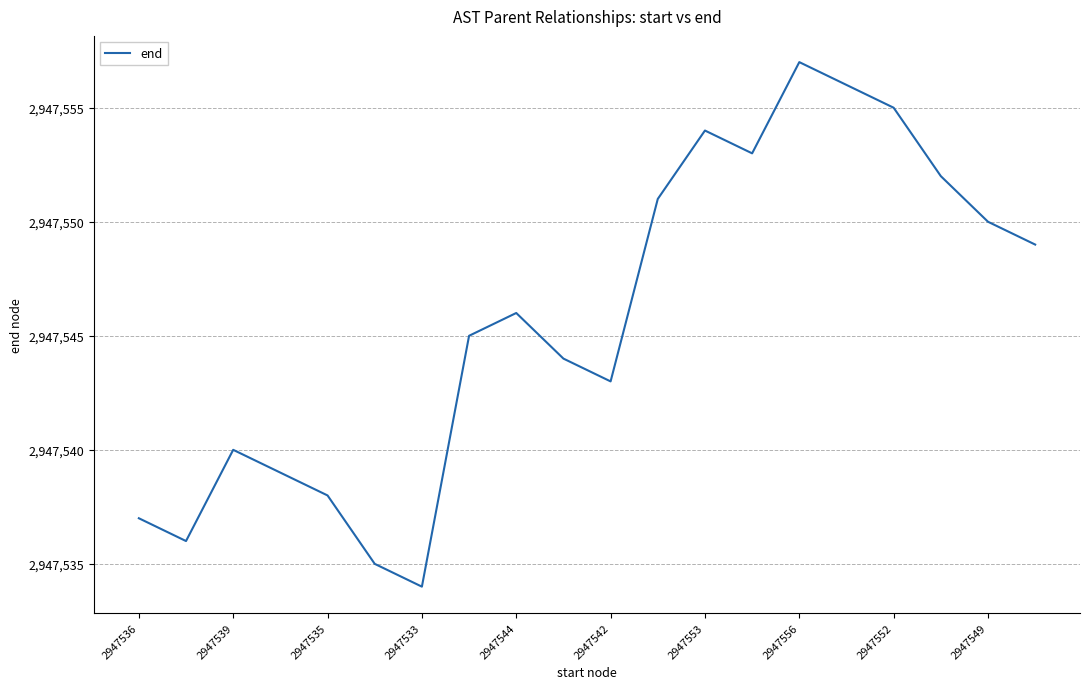

What is the difference between the maximum and minimum values?

23